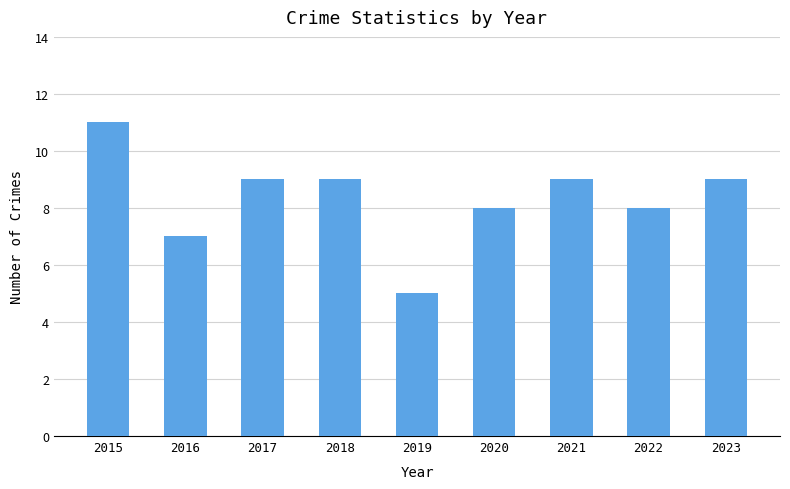

The chart shows a value of 9 at 2021. True or false?

True